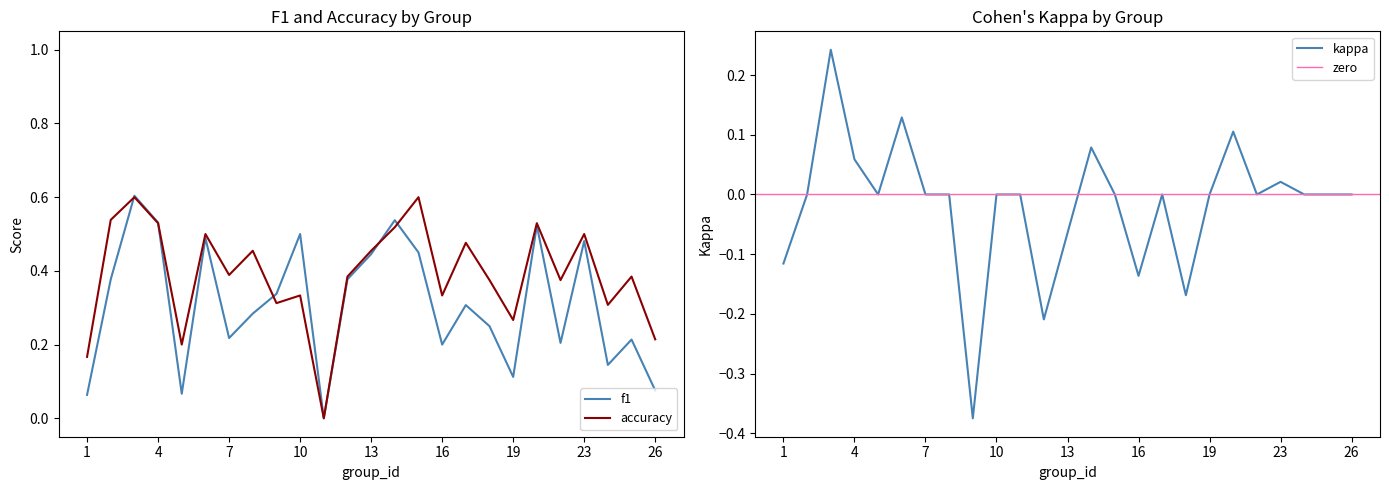

Which series has the largest total across all categories?

accuracy